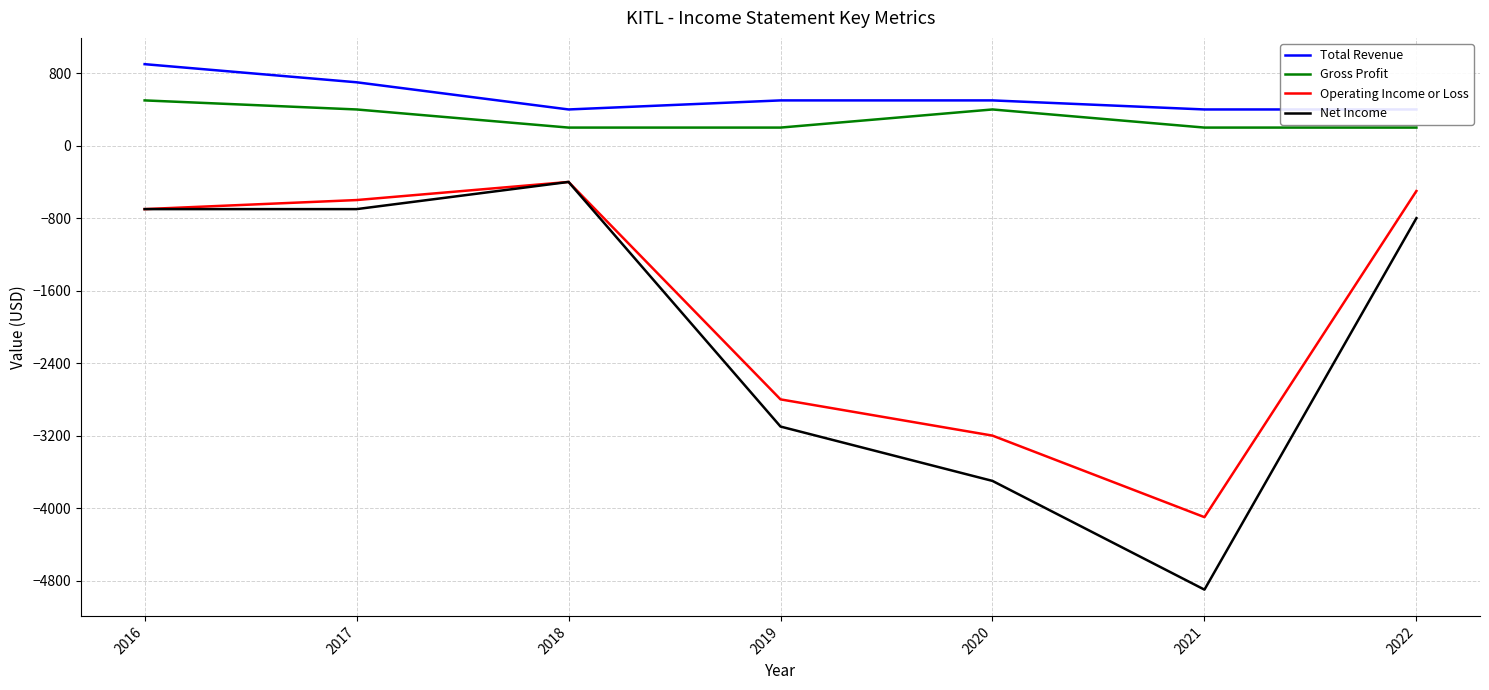

How many interior local peaks does the Operating Income or Loss series have?

1